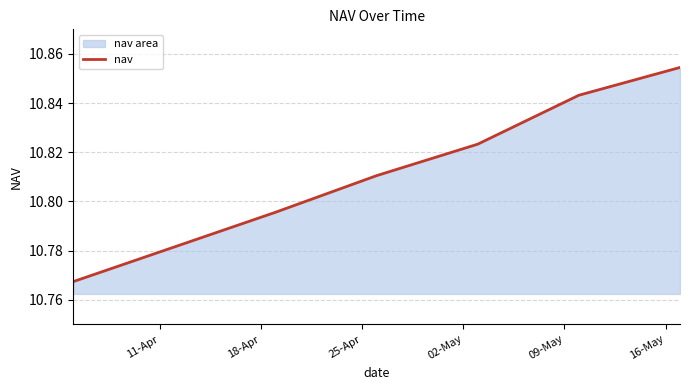

How many values are between 10 and 11?

7